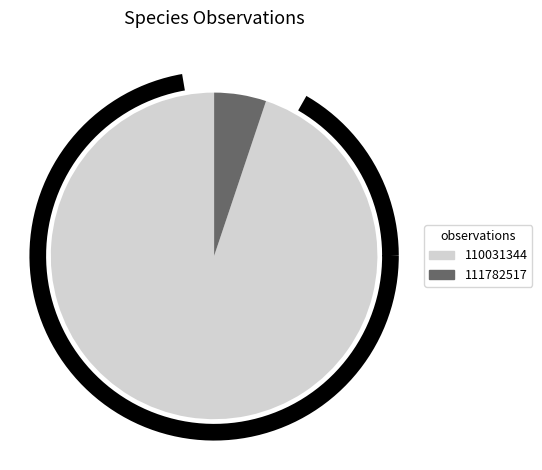

True or false: 111782517 accounts for 1% of the total.

False